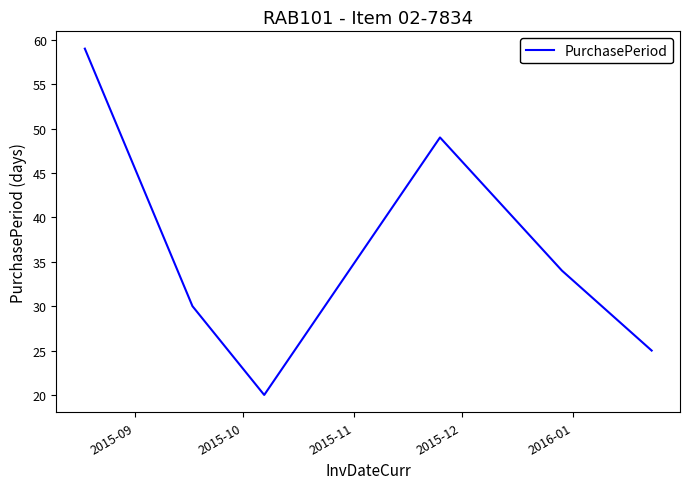

What is the greatest value displayed?

59